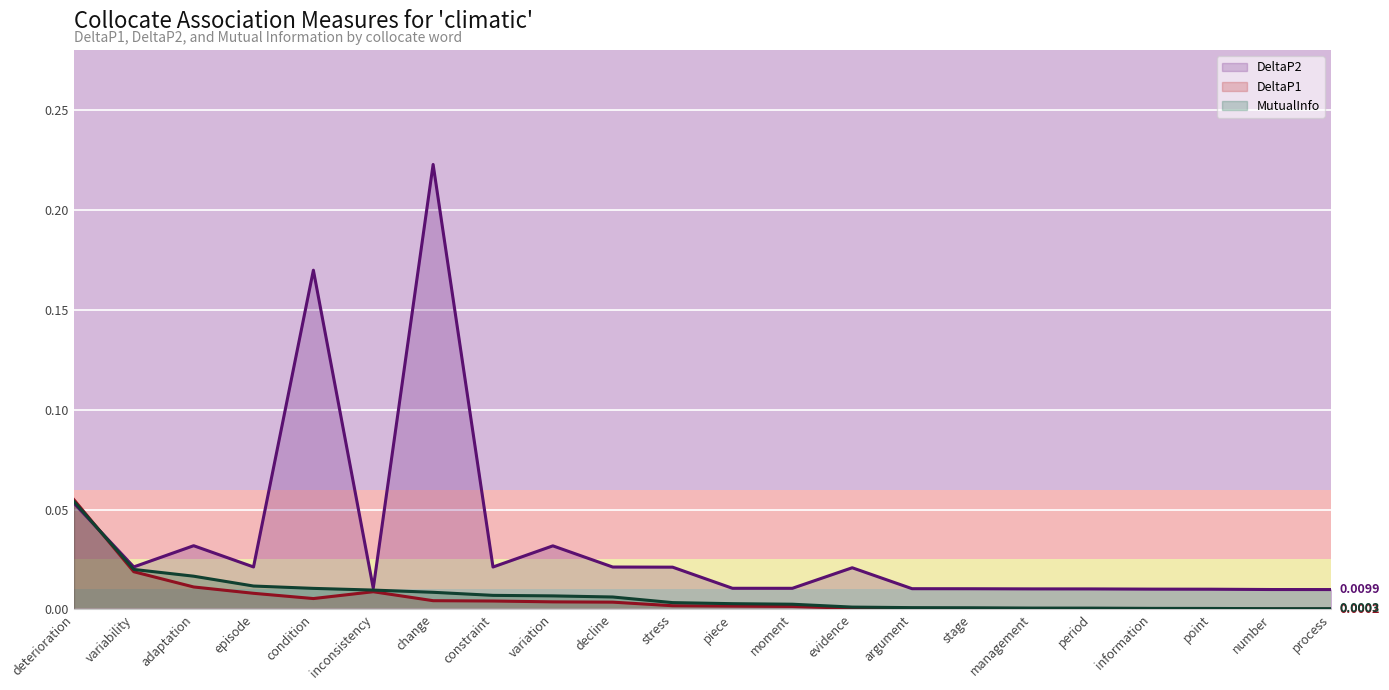

Reading right to left, what are all the values shown in this chart?

DeltaP1: process=0.0	number=0.0	point=0.0	information=0.0	period=0.0	management=0.0	stage=0.0	argument=0.0	evidence=0.0	moment=0.0	piece=0.0	stress=0.0	decline=0.0	variation=0.0	constraint=0.0	change=0.0	inconsistency=0.0	condition=0.0	episode=0.0	adaptation=0.0	variability=0.0	deterioration=0.1
DeltaP2: process=0.0	number=0.0	point=0.0	information=0.0	period=0.0	management=0.0	stage=0.0	argument=0.0	evidence=0.0	moment=0.0	piece=0.0	stress=0.0	decline=0.0	variation=0.0	constraint=0.0	change=0.2	inconsistency=0.0	condition=0.2	episode=0.0	adaptation=0.0	variability=0.0	deterioration=0.1
MutualInfo: process=0.0	number=0.0	point=0.0	information=0.0	period=0.0	management=0.0	stage=0.0	argument=0.0	evidence=0.0	moment=0.0	piece=0.0	stress=0.0	decline=0.0	variation=0.0	constraint=0.0	change=0.0	inconsistency=0.0	condition=0.0	episode=0.0	adaptation=0.0	variability=0.0	deterioration=0.1